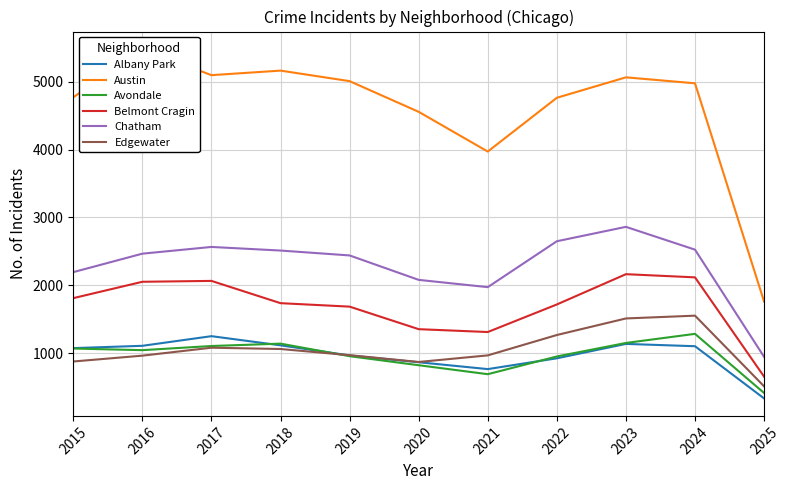

What is the maximum value shown in the chart?

5481